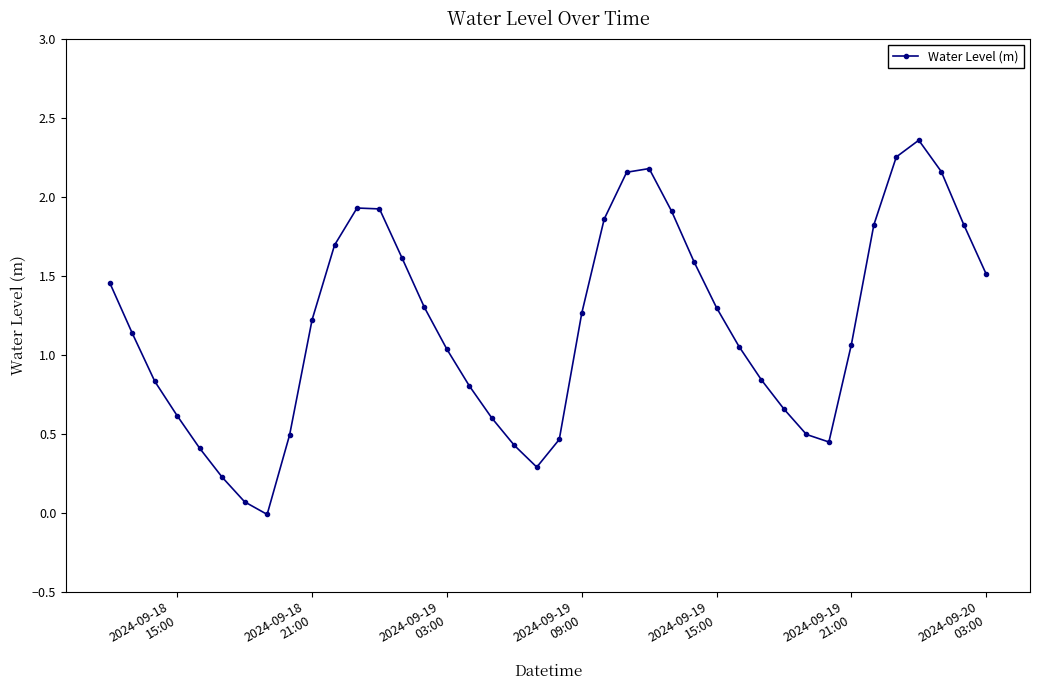

What is the sum of all values?

47.3